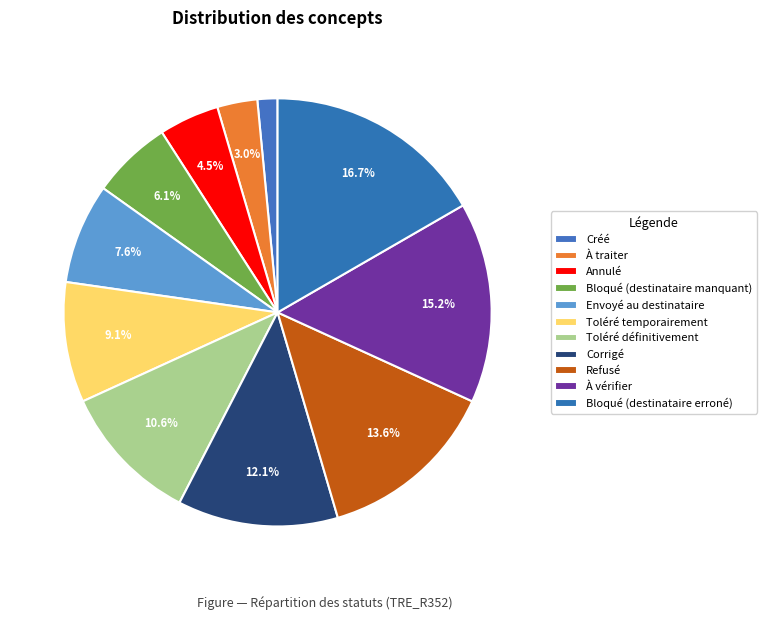

Which slice is the smallest?

Créé